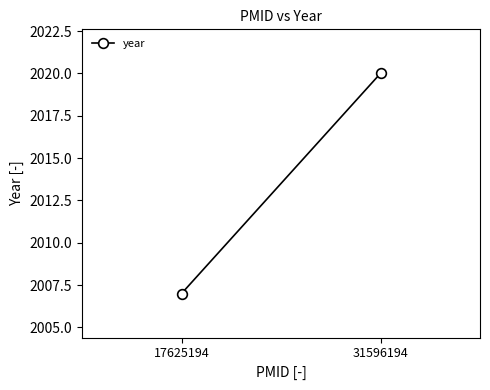

Which has a higher value, 31596194 or 17625194?

31596194